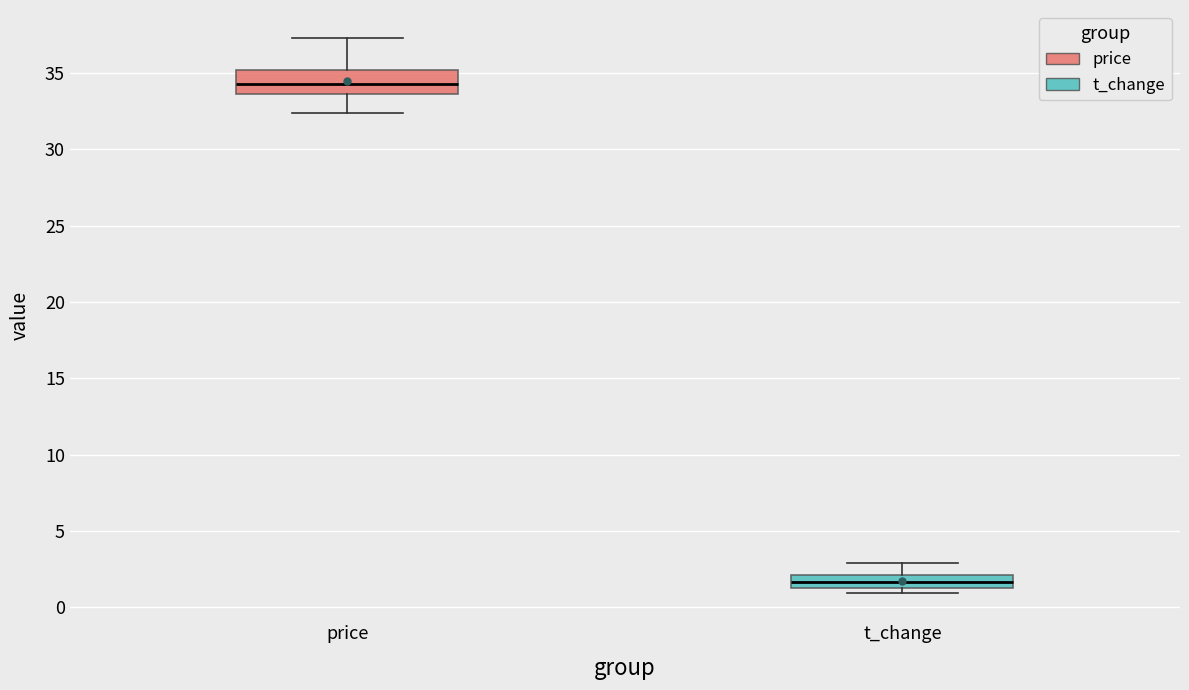

Which box has the lowest median line?

t_change